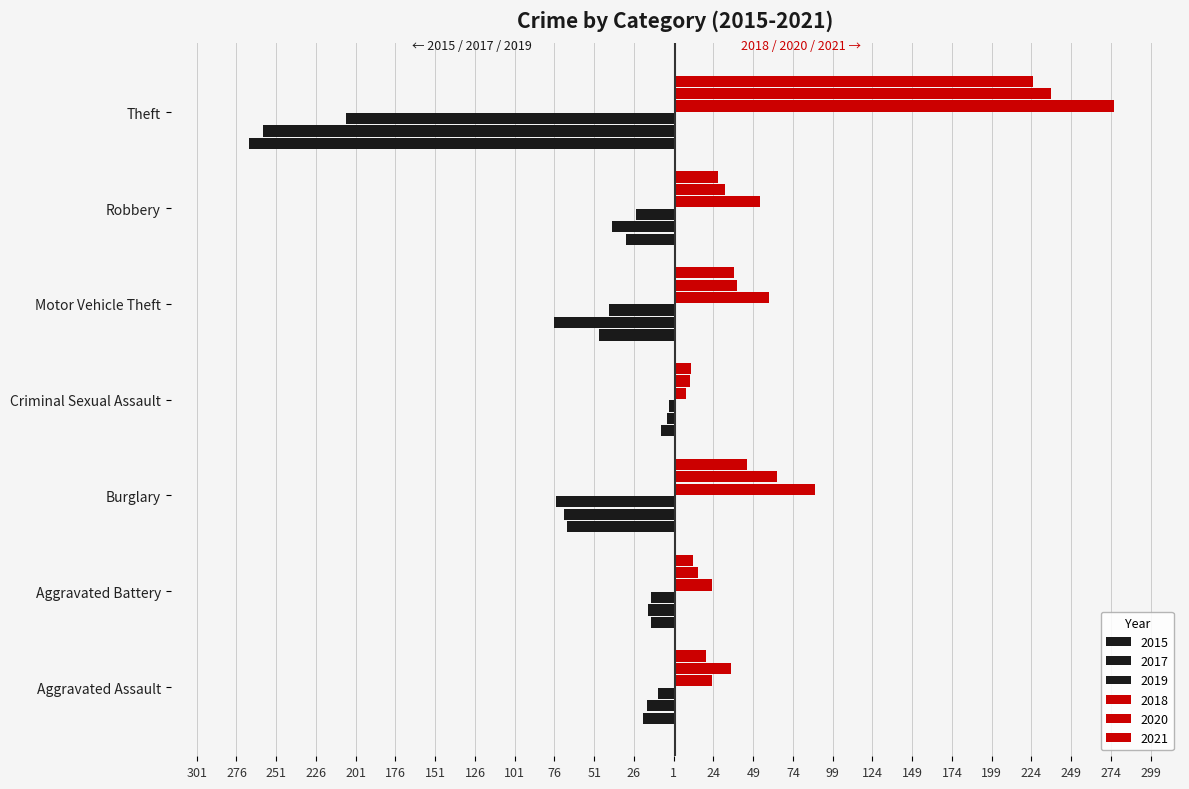

Rank the categories by 2021 value from lowest to highest.

Criminal Sexual Assault, Aggravated Battery, Aggravated Assault, Robbery, Motor Vehicle Theft, Burglary, Theft